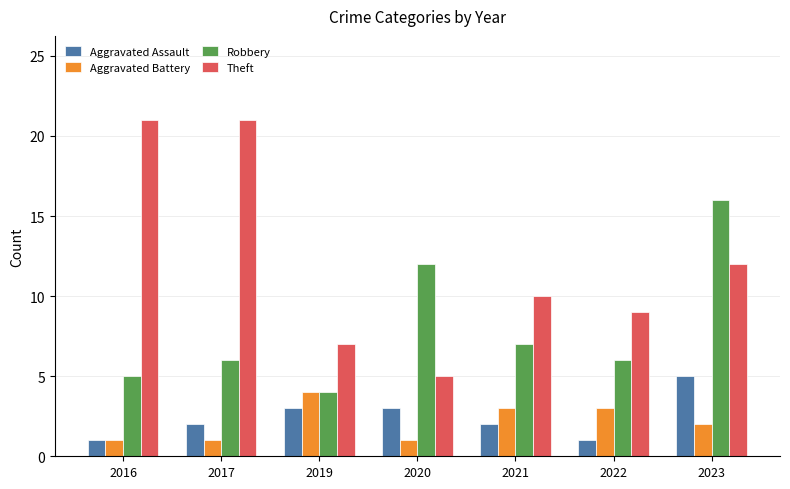

Are the bars horizontal?

No